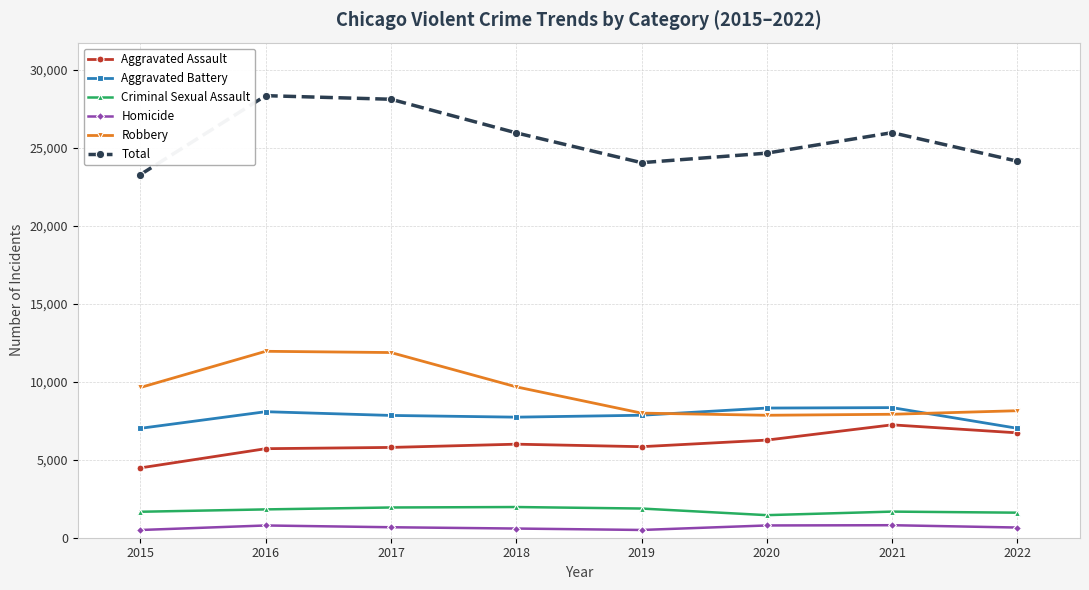

True or false: Homicide has more than 1 interior local peaks.

True